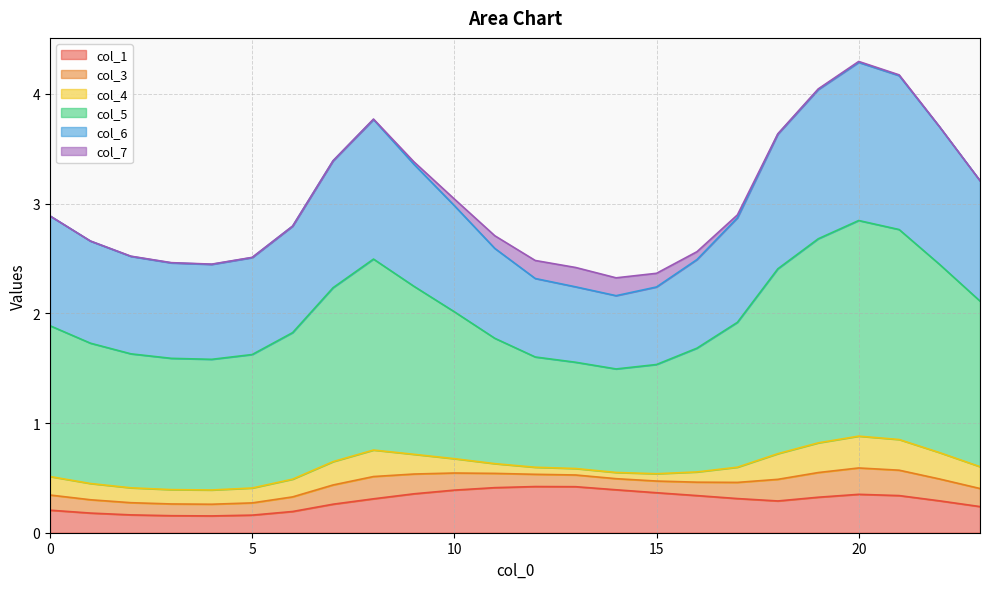

How many lines are shown in the chart?

6